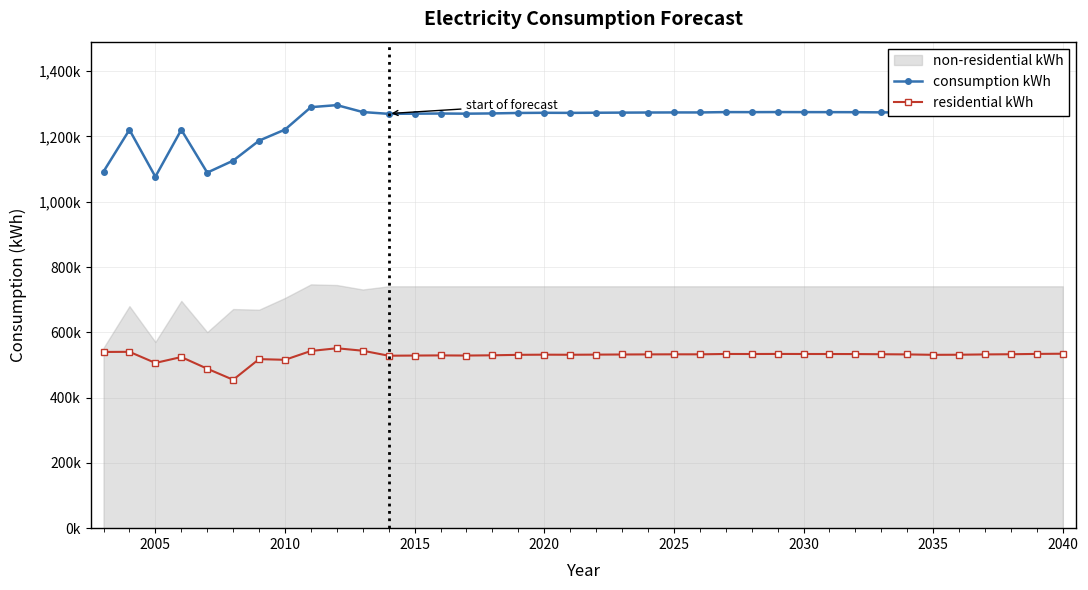

What is the sum of all residential kWh values?

20086376